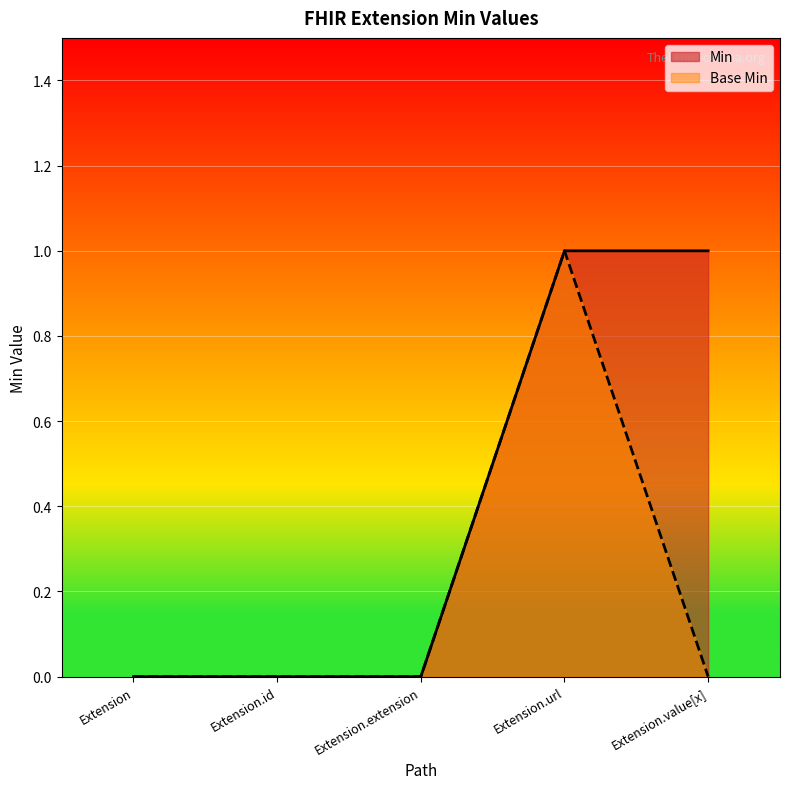

Between Extension.extension and Extension.url, which series saw the biggest shift?

Min